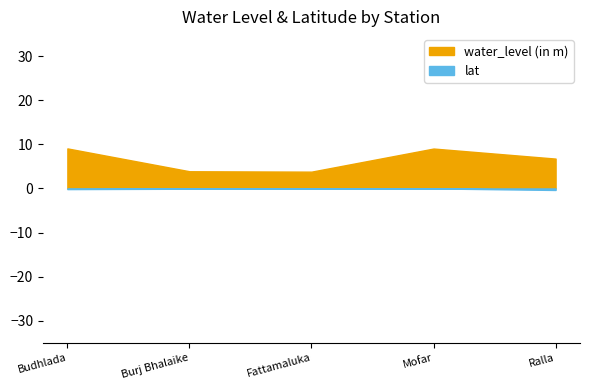

True or false: lat and water_level (in m) cross at least once.

False